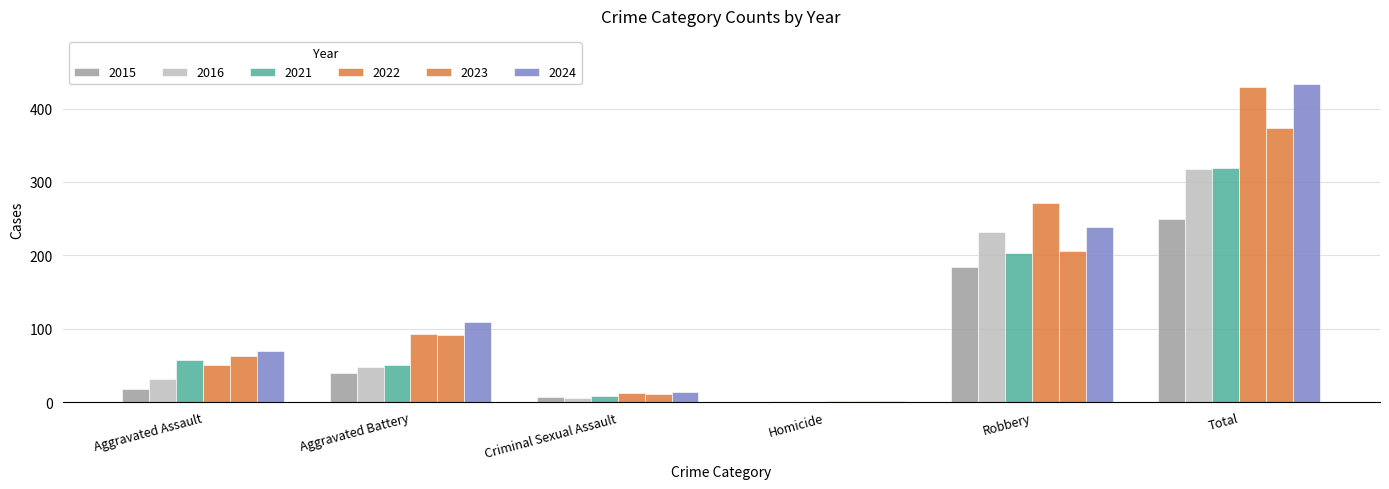

Reading left to right, what are all the values shown in this chart?

2015: Aggravated Assault=18	Aggravated Battery=40	Criminal Sexual Assault=7	Homicide=0	Robbery=184	Total=249
2016: Aggravated Assault=31	Aggravated Battery=48	Criminal Sexual Assault=5	Homicide=1	Robbery=232	Total=317
2021: Aggravated Assault=57	Aggravated Battery=51	Criminal Sexual Assault=8	Homicide=0	Robbery=203	Total=319
2022: Aggravated Assault=51	Aggravated Battery=93	Criminal Sexual Assault=12	Homicide=2	Robbery=272	Total=430
2023: Aggravated Assault=63	Aggravated Battery=92	Criminal Sexual Assault=11	Homicide=2	Robbery=206	Total=374
2024: Aggravated Assault=70	Aggravated Battery=109	Criminal Sexual Assault=14	Homicide=2	Robbery=239	Total=434